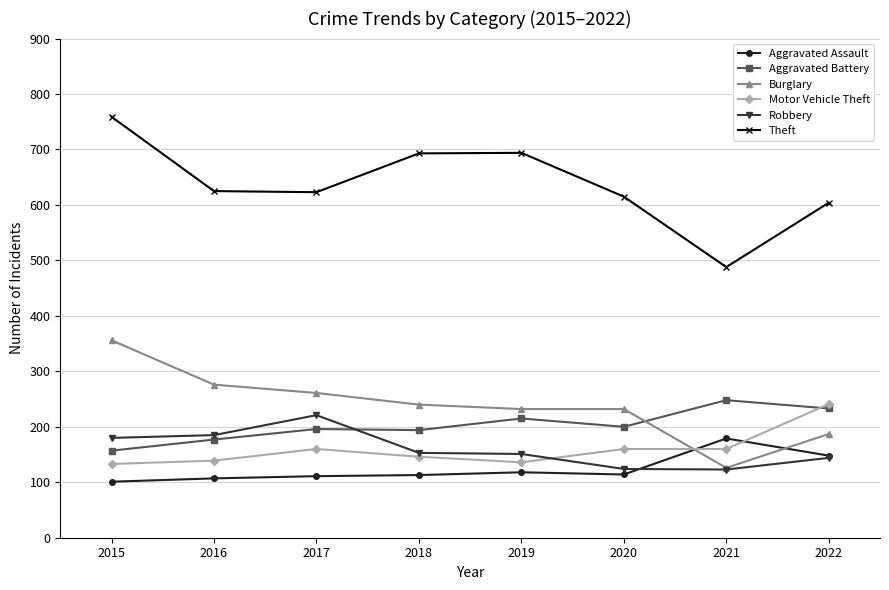

The value of Theft at 2022 is 992. True or false?

False